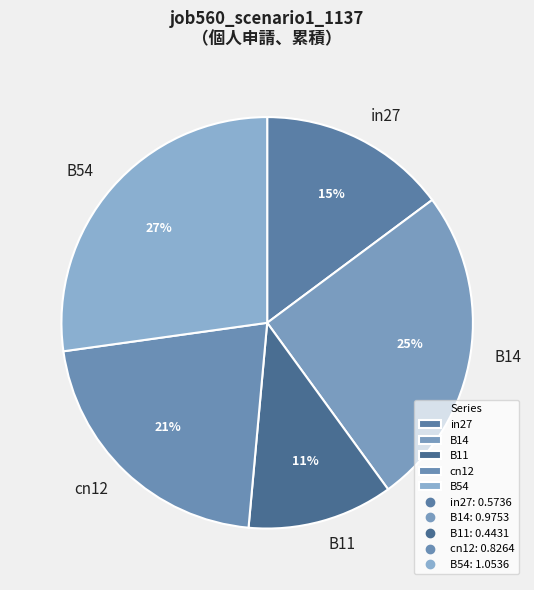

Combined, do B14 and B54 account for over 50%?

Yes